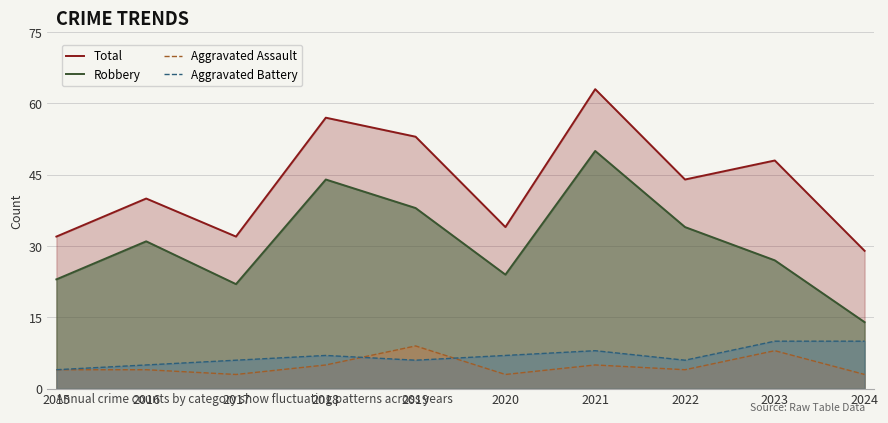

Which series has the widest spread of values?

Robbery